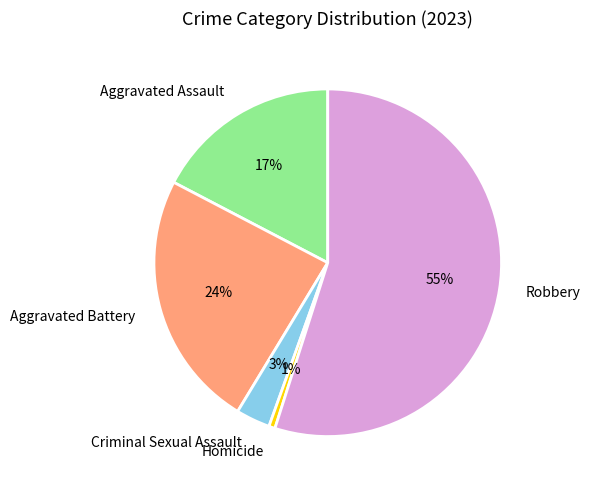

To the nearest percent, what is the average slice percentage?

20%